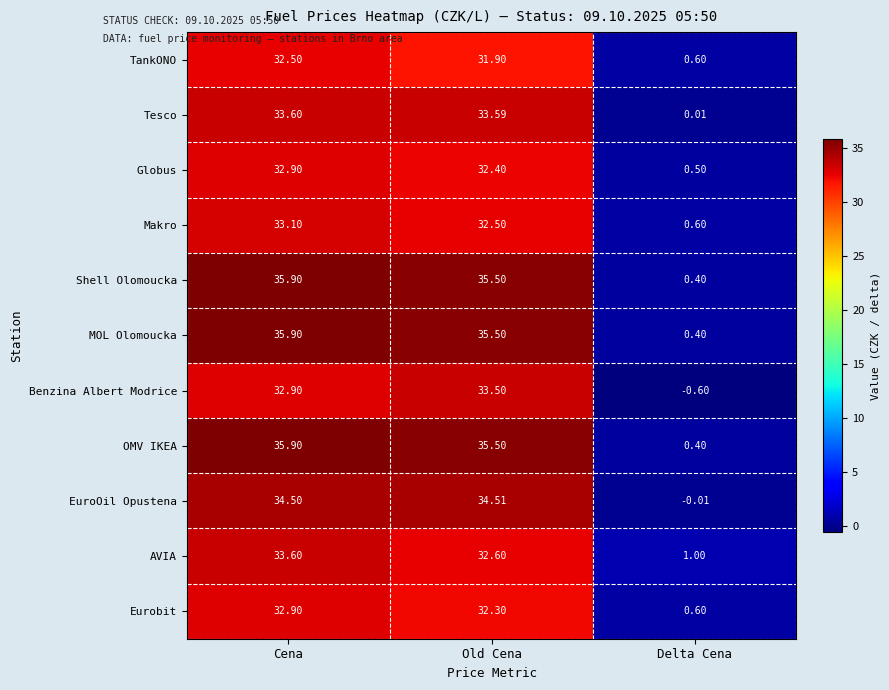

Is the value of OMV IKEA at Delta Cena greater than the value of Benzina Albert Modrice at Delta Cena?

Yes